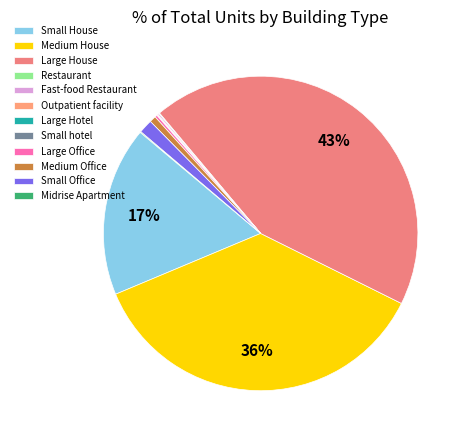

How many segments does this pie chart have?

12